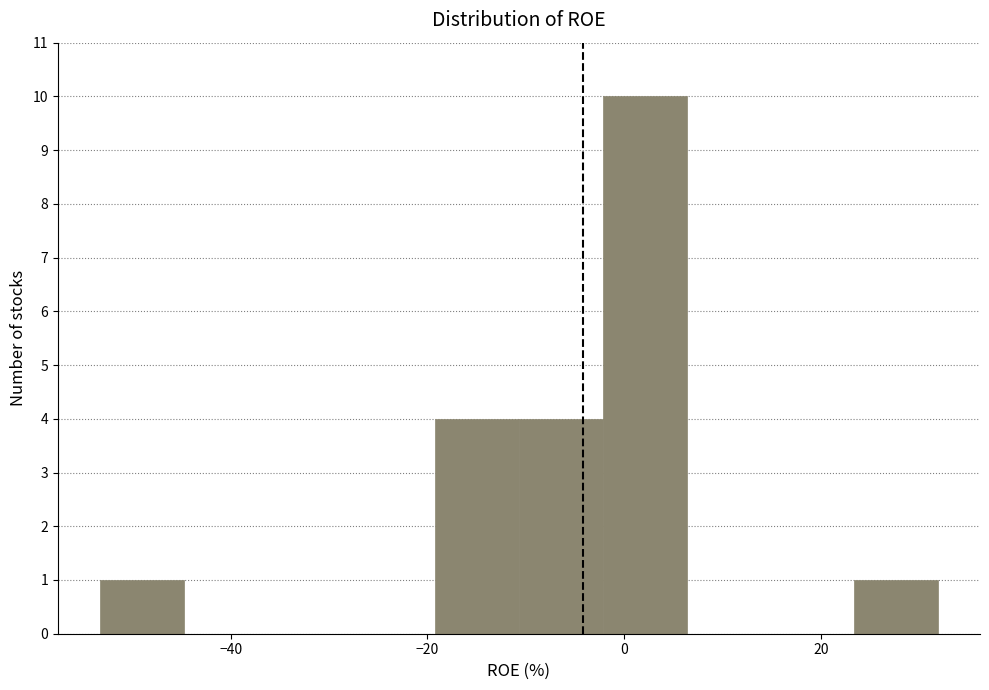

Which range on the x-axis has the tallest bar?

-2 to 6